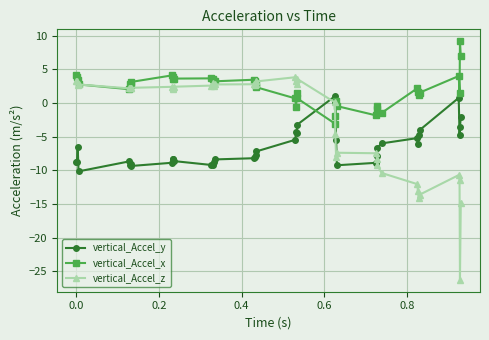

Which series has the largest total across all categories?

vertical_Accel_x